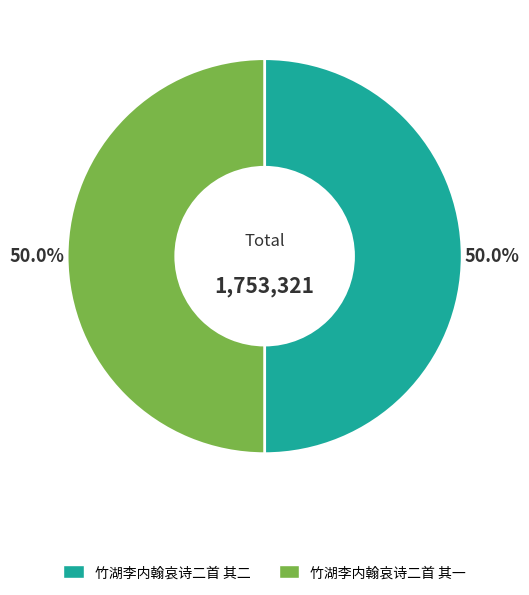

To the nearest percent, what percentage of the pie is 竹湖李内翰哀诗二首 其一?

50%